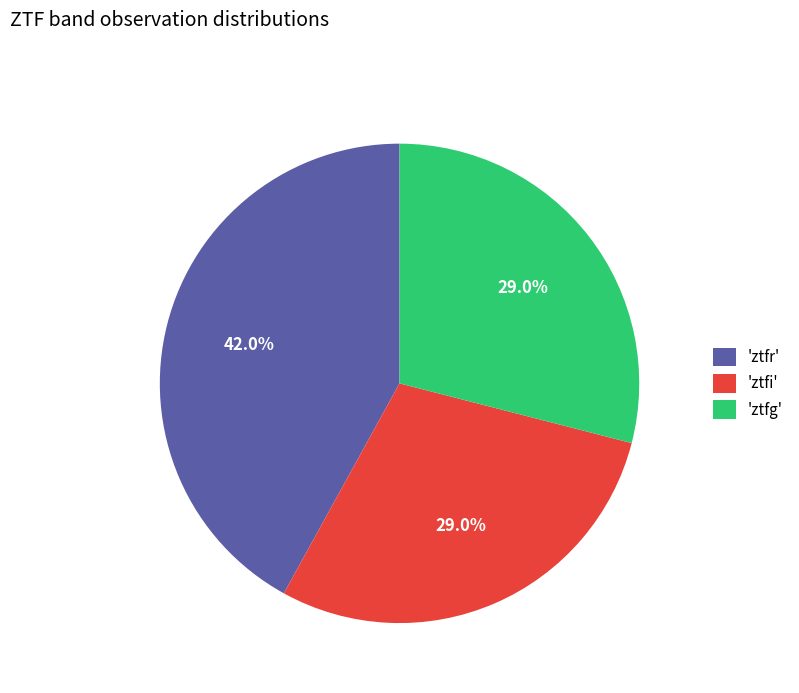

Count the number of slices in the pie.

3